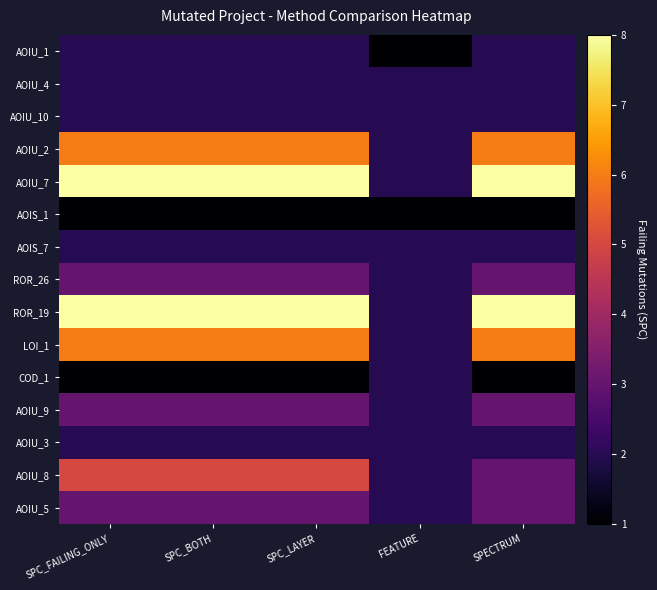

Which series changed the most between SPC_LAYER and SPECTRUM?

AOIU_8